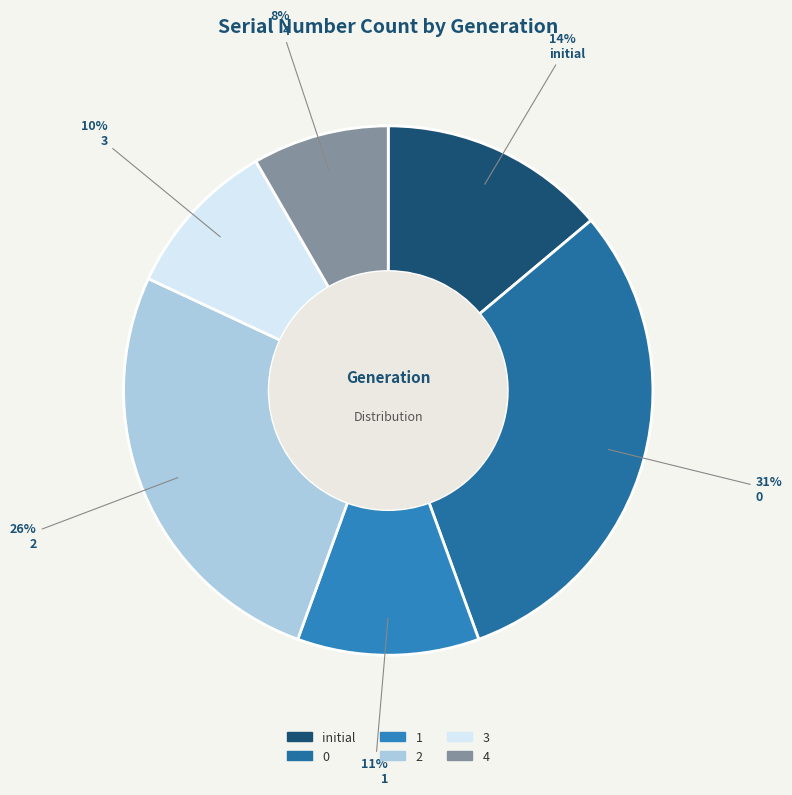

Which has a higher value, 3 or 1?

1